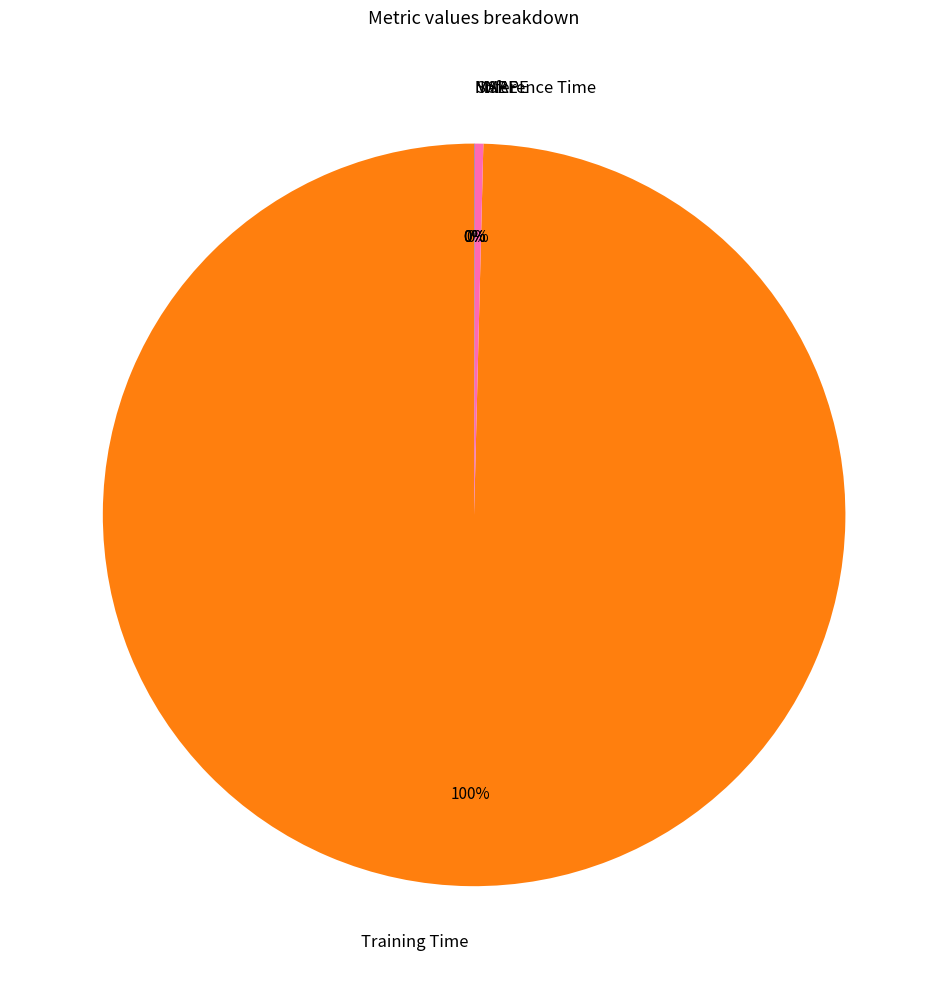

Is there any slice that represents more than half of the pie?

Yes